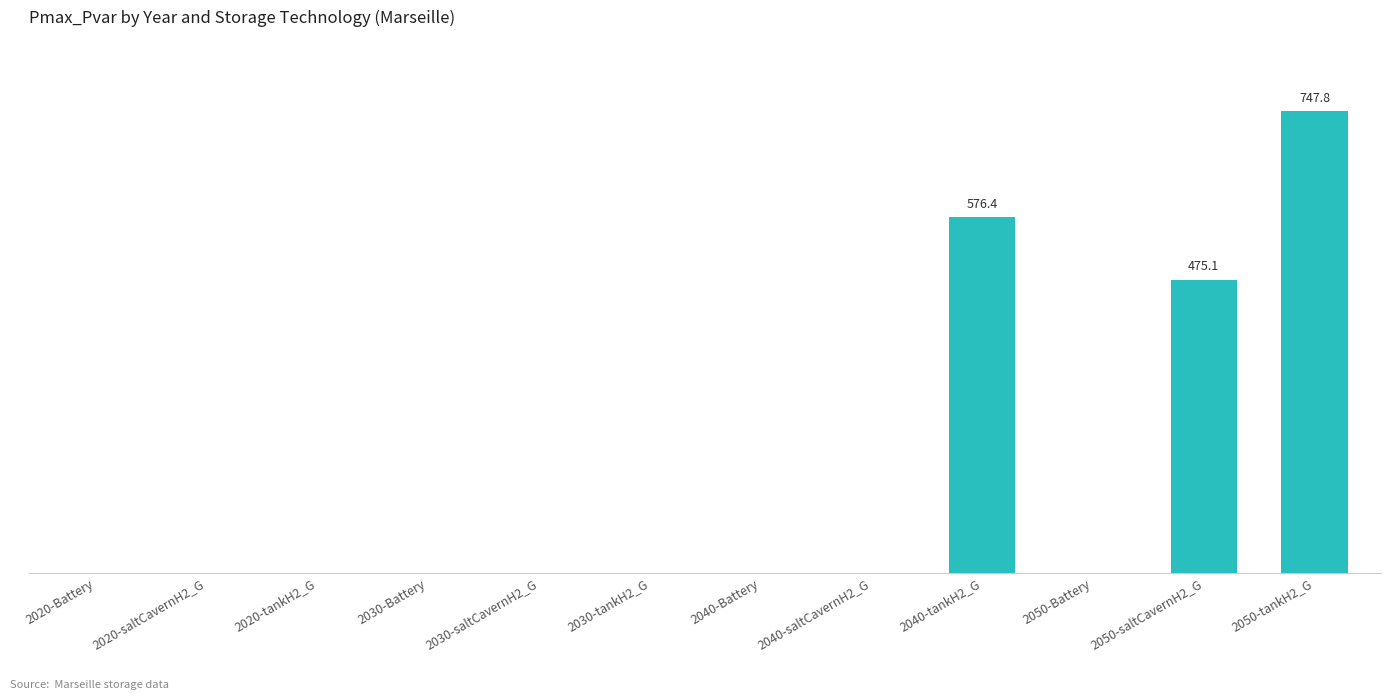

What is the label of the 12th bar from the left?

2050-tankH2_G